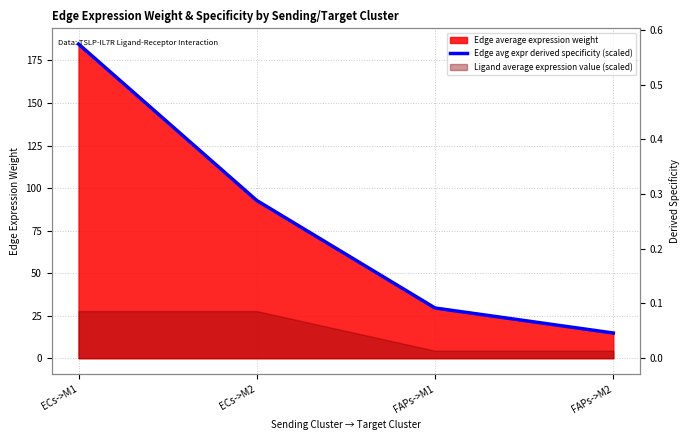

Where does the data first go above 92?

ECs->M1